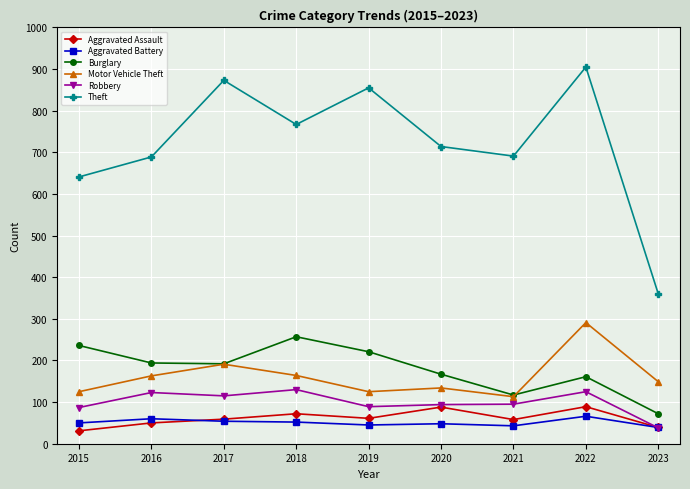

Is the value of Aggravated Battery at 2022 greater than the value of Theft at 2015?

No